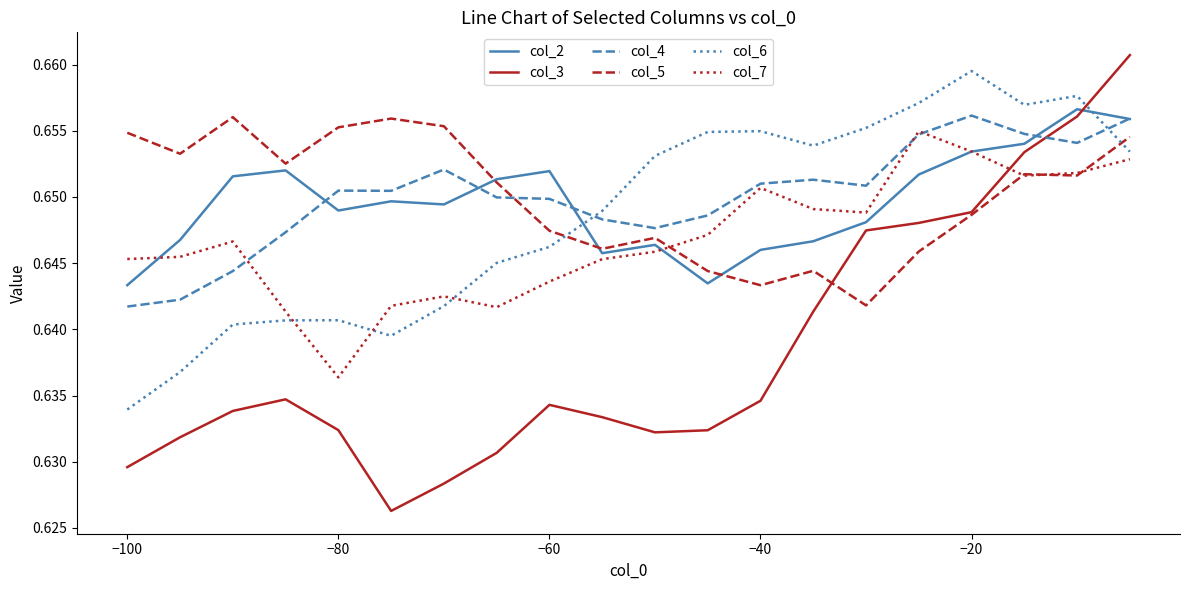

How many intersections are there between col_6 and col_4?

2